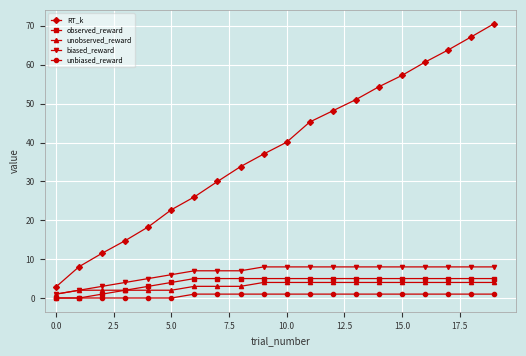

What is the value of the unobserved_reward point at the 17th from the left?

4.0